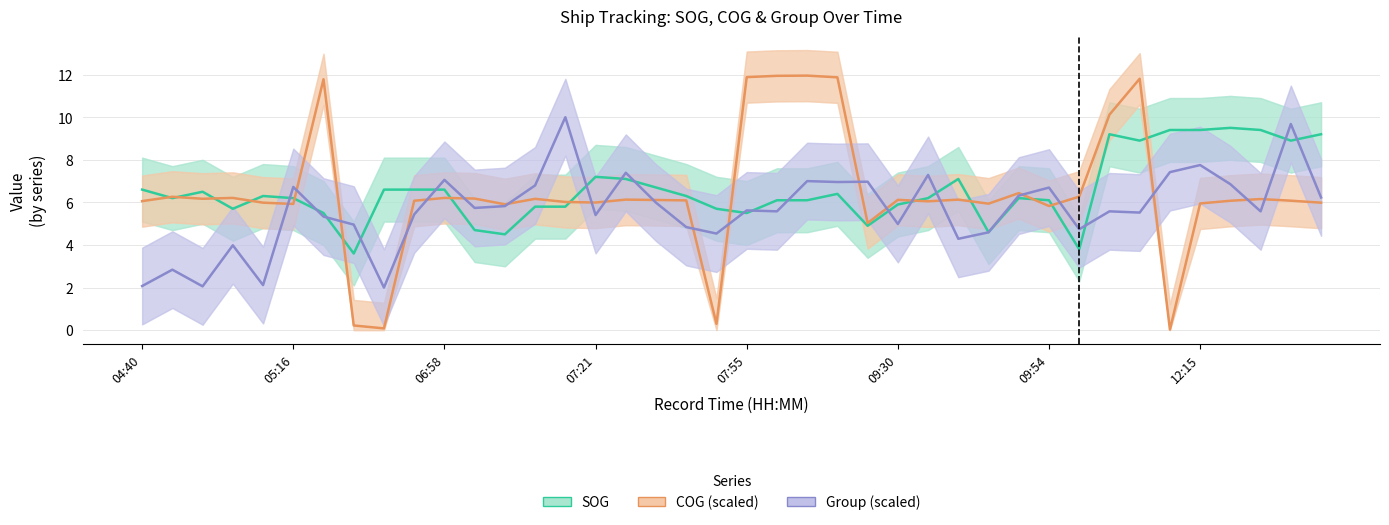

True or false: SOG and COG (scaled) intersect in this chart.

True